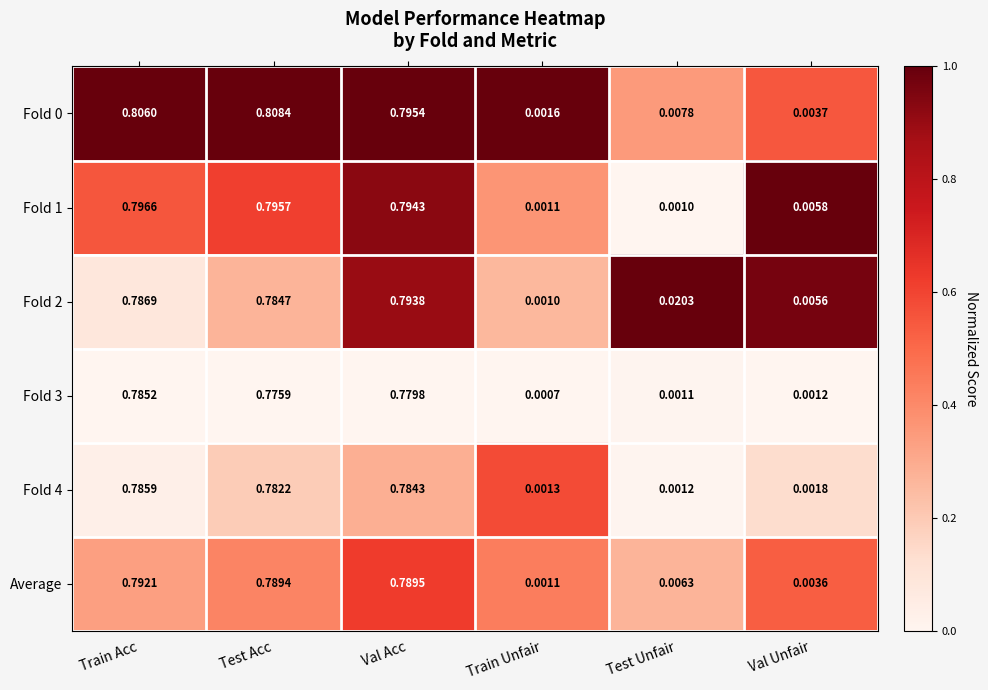

At which category is the sum across all series the highest?

Train Acc